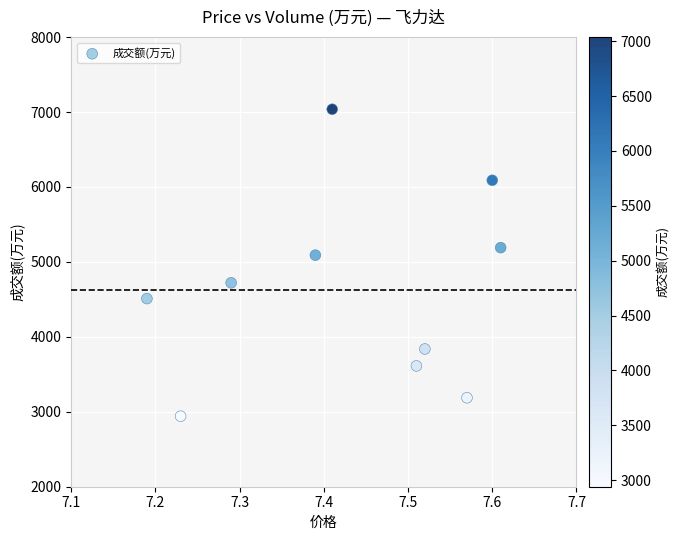

What Y value in the scatter plot is closest to 4989?

5090